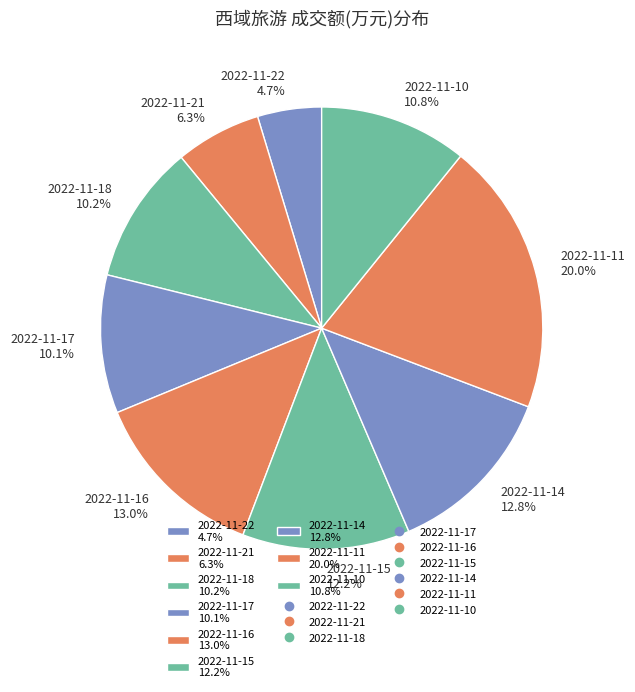

To the nearest percent, what is the average slice percentage?

11%